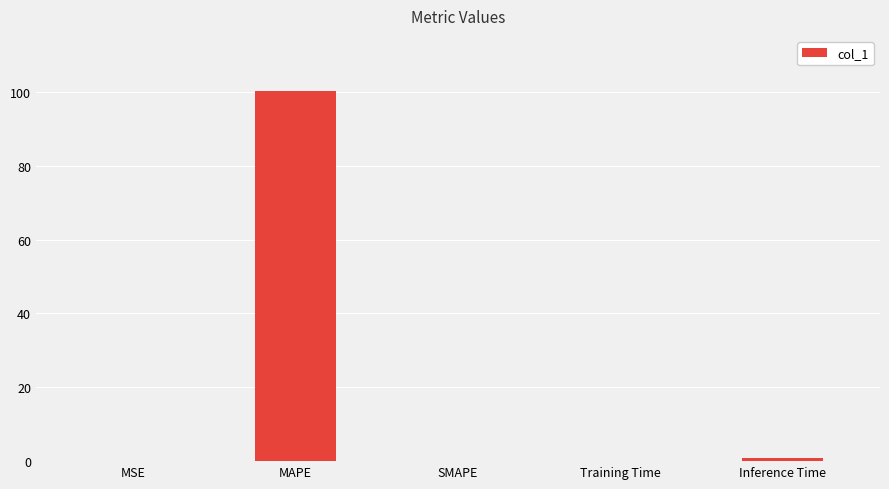

Which label corresponds to the largest value in the chart?

MAPE